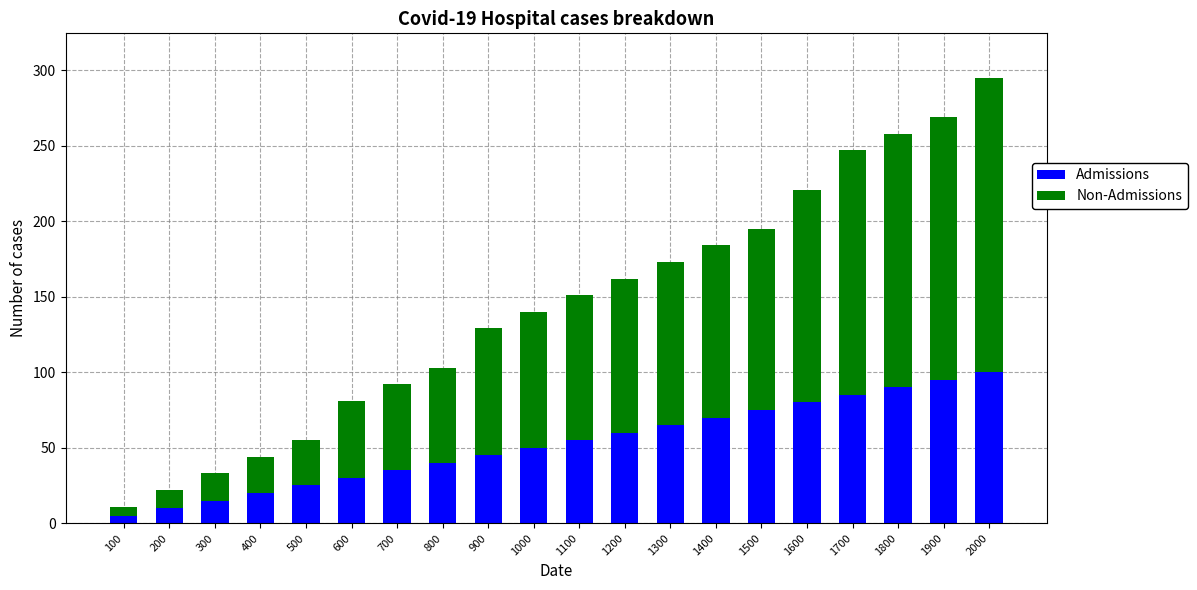

What is the total value across all series at 1900?

269